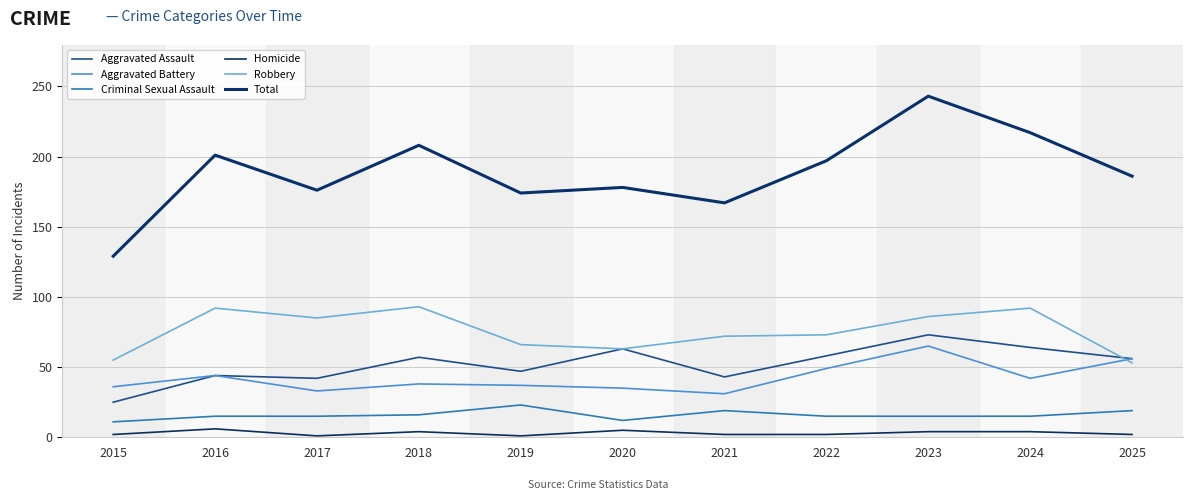

How many lines are shown in the chart?

6